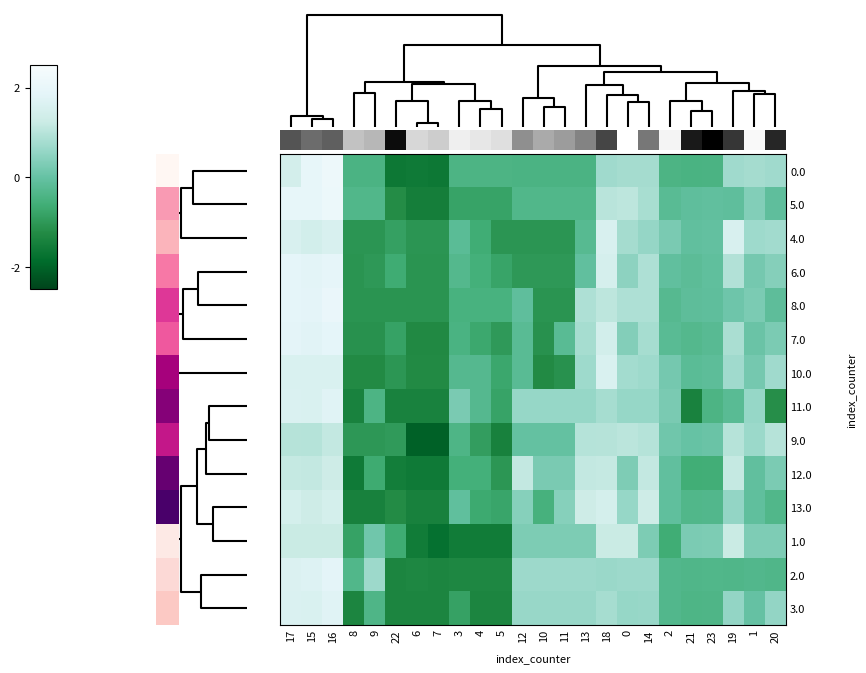

What is the spread (max minus min) of values at 14?

1.0